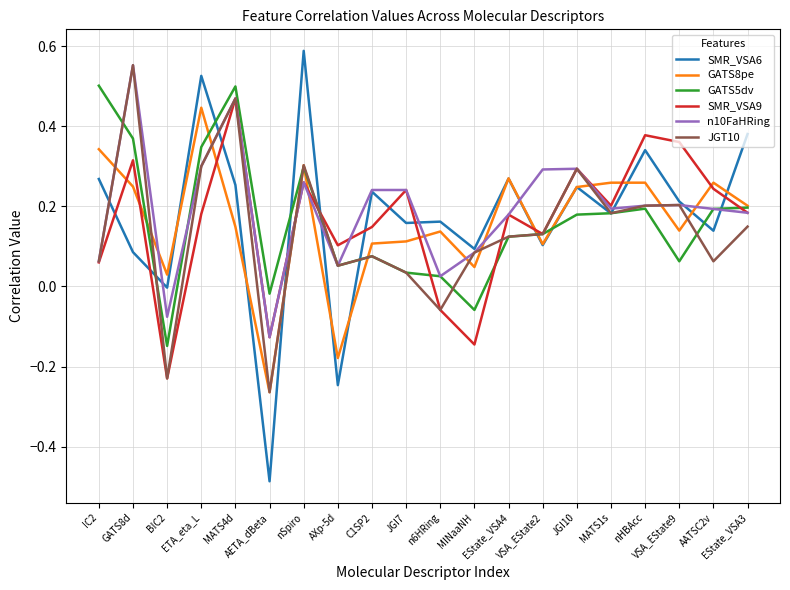

Which series has the largest range (max minus min)?

SMR_VSA6